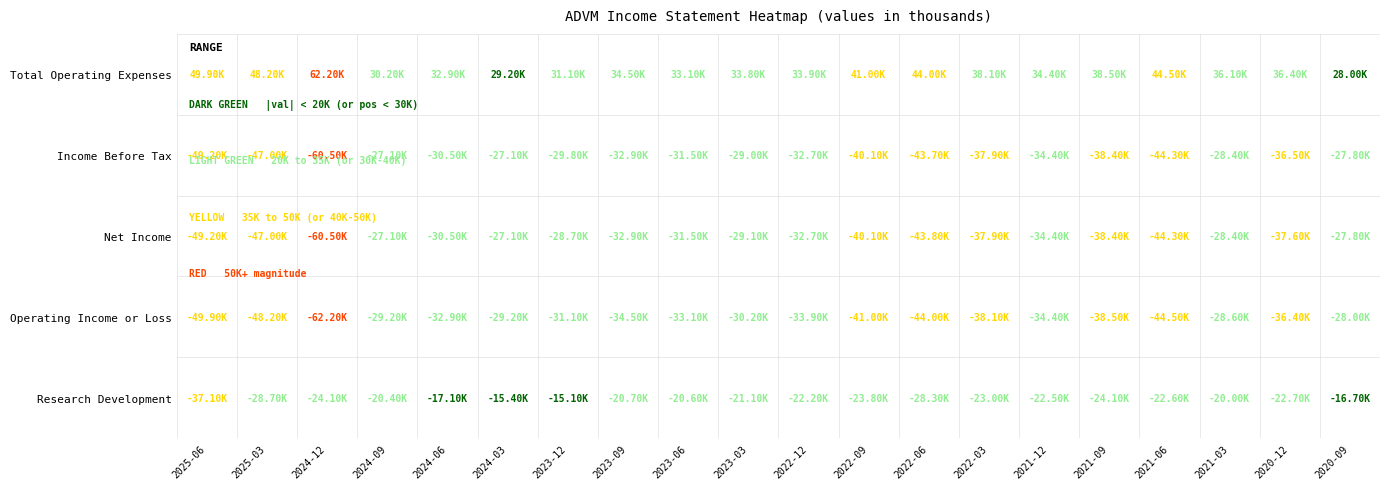

What is the difference between the maximum and minimum values in the Research Development series?

22000